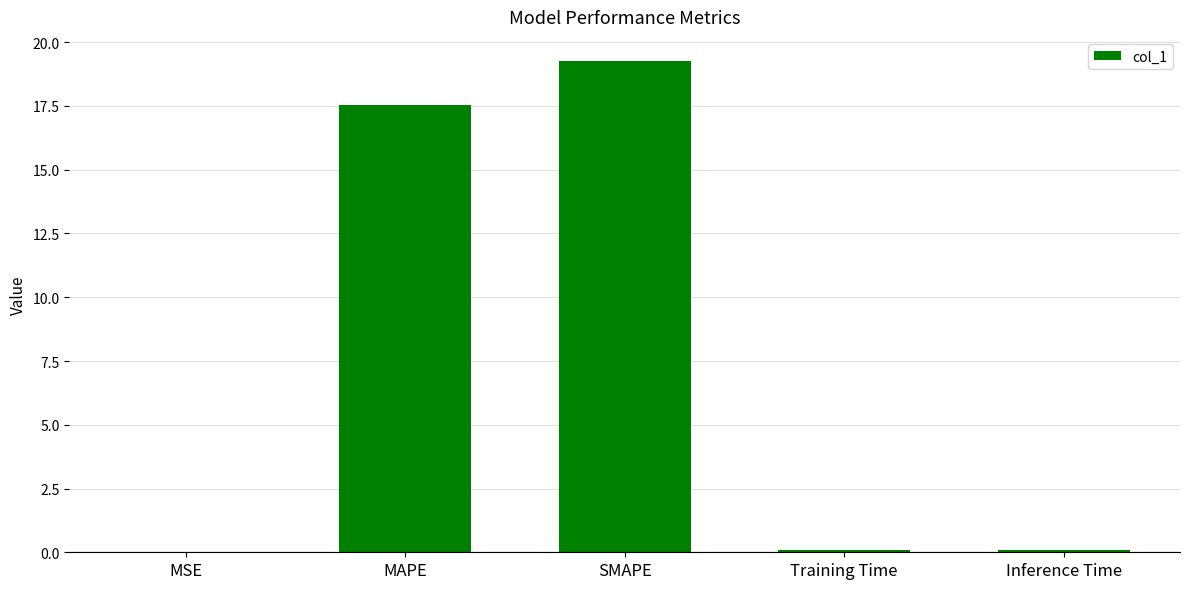

What is the sum of all values?

37.0